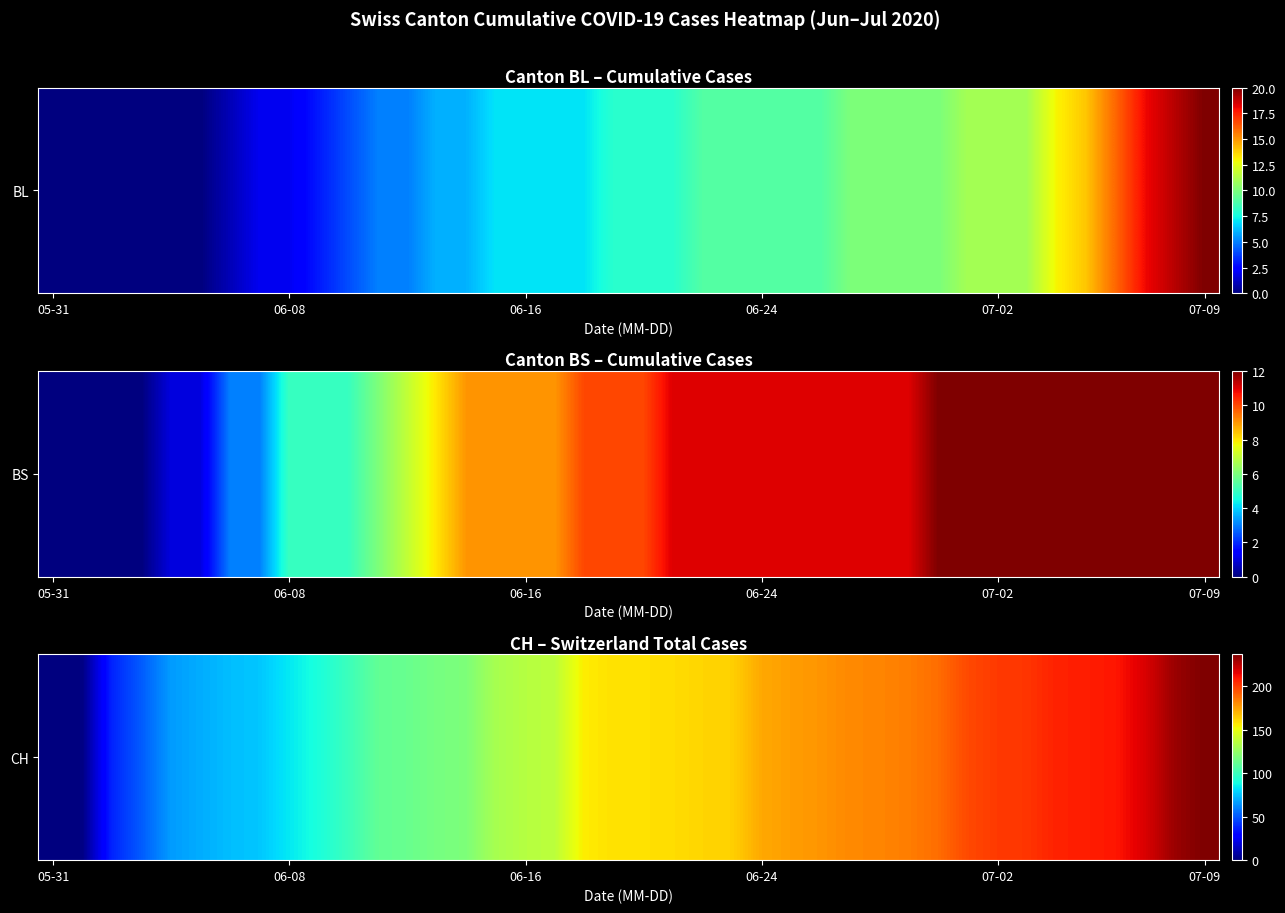

What is the difference between the maximum and minimum values?

237